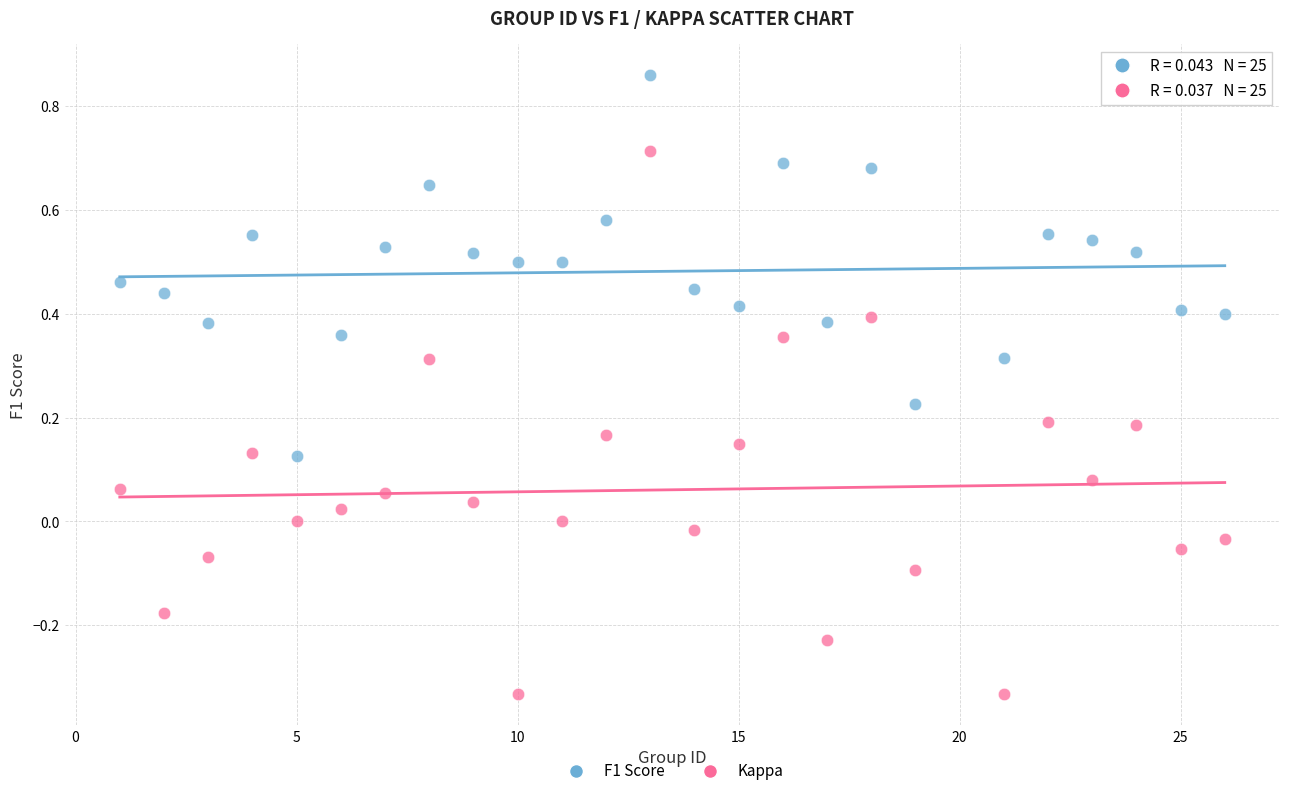

Across all data points, what is the range of Y values (max minus min)?

1.2